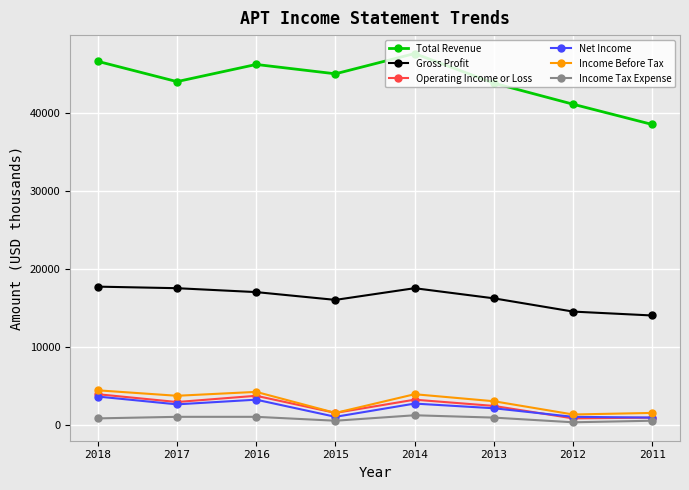

What is the value of the Gross Profit point at the 2nd from the left?

17500